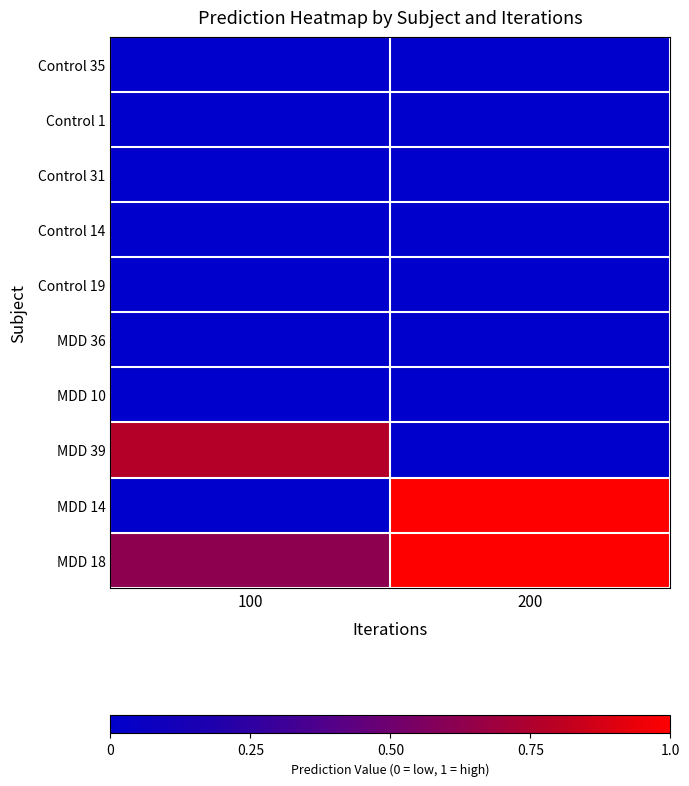

Which series changed the most between 100 and 200?

MDD 14